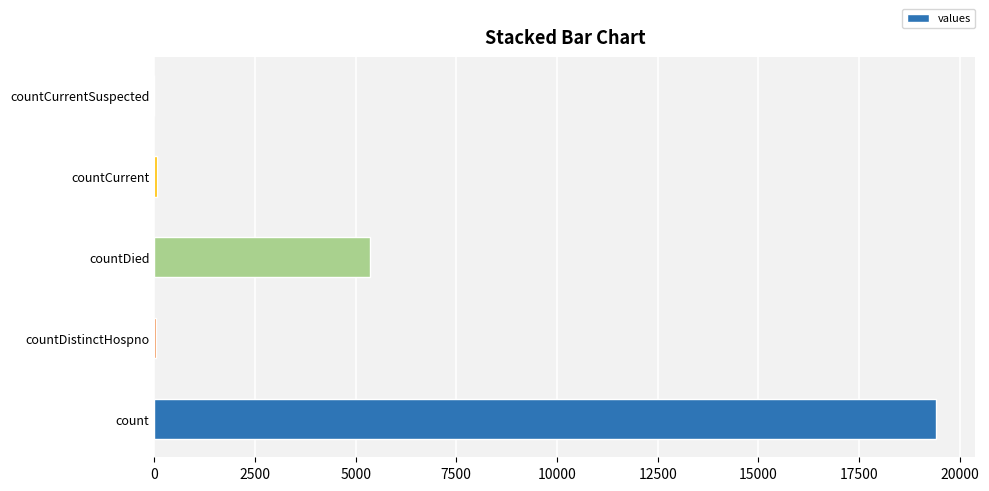

Count the number of data series in this chart.

1